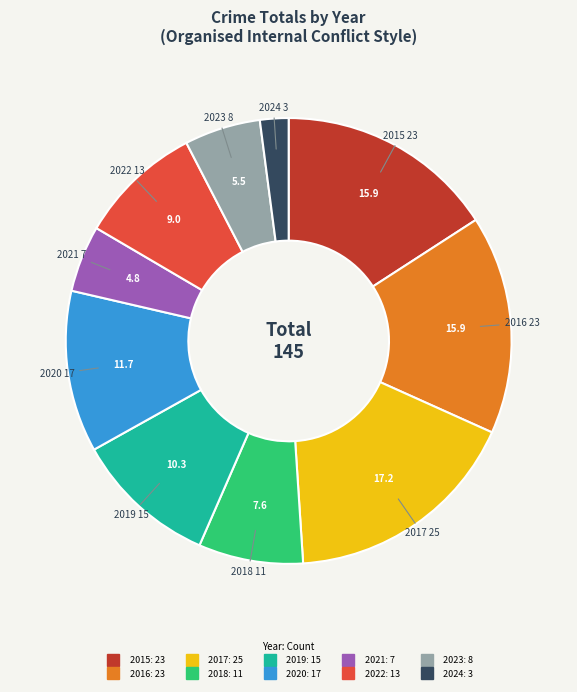

How many segments does this pie chart have?

10